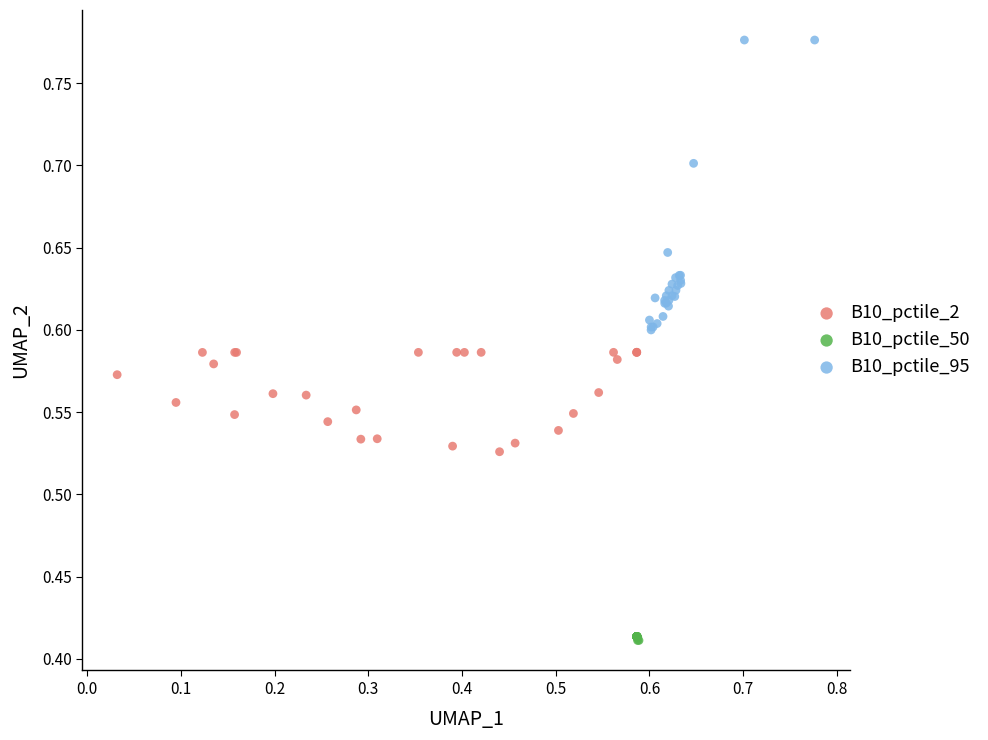

Which series has the largest Y range (max minus min)?

B10_pctile_95